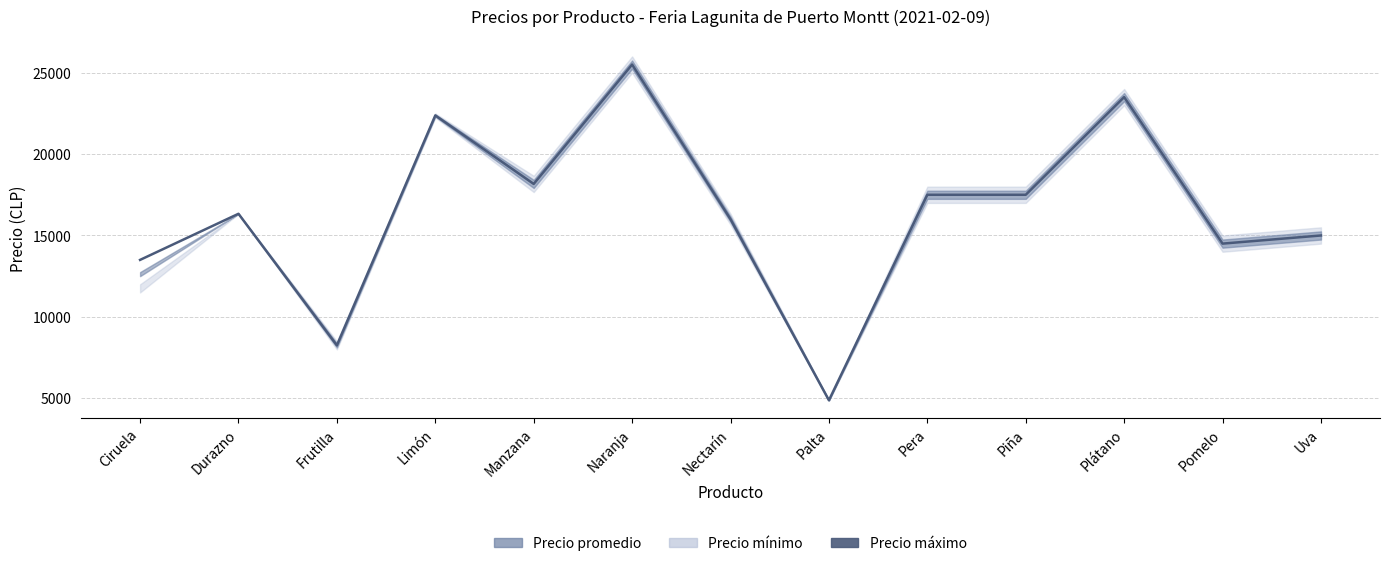

List the labels in order of value, smallest first.

Palta, Frutilla, Ciruela, Pomelo, Uva, Nectarín, Durazno, Pera, Piña, Manzana, Limón, Plátano, Naranja